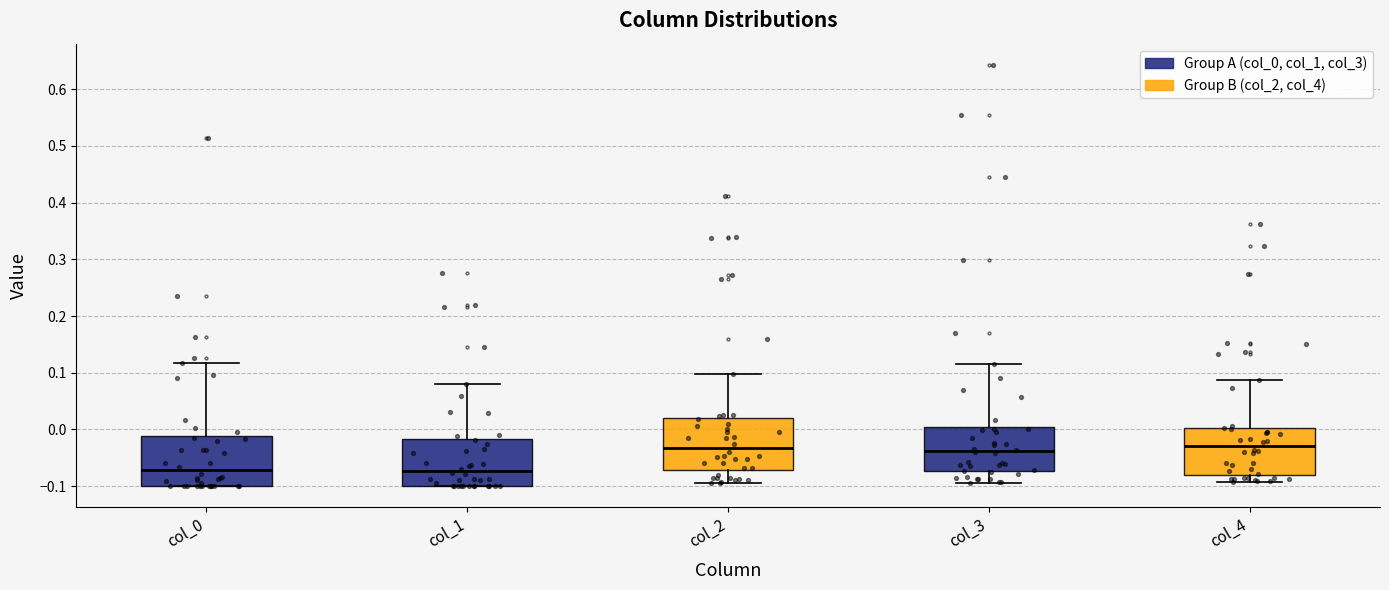

Reading left to right, transcribe this box plot: for each box, give where its median line is, the range the box spans, and where its two whiskers end, as read against the y-axis. The values are not printed on the chart, so give them approximately, as read against the axis.

col_0: median -0.07, box -0.10 to -0.01, whiskers -0.10 to 0.12
col_1: median -0.07, box -0.10 to -0.02, whiskers -0.10 to 0.08
col_2: median -0.03, box -0.07 to 0.02, whiskers -0.10 to 0.10
col_3: median -0.04, box -0.07 to 0.00, whiskers -0.09 to 0.12
col_4: median -0.03, box -0.08 to 0.00, whiskers -0.09 to 0.09